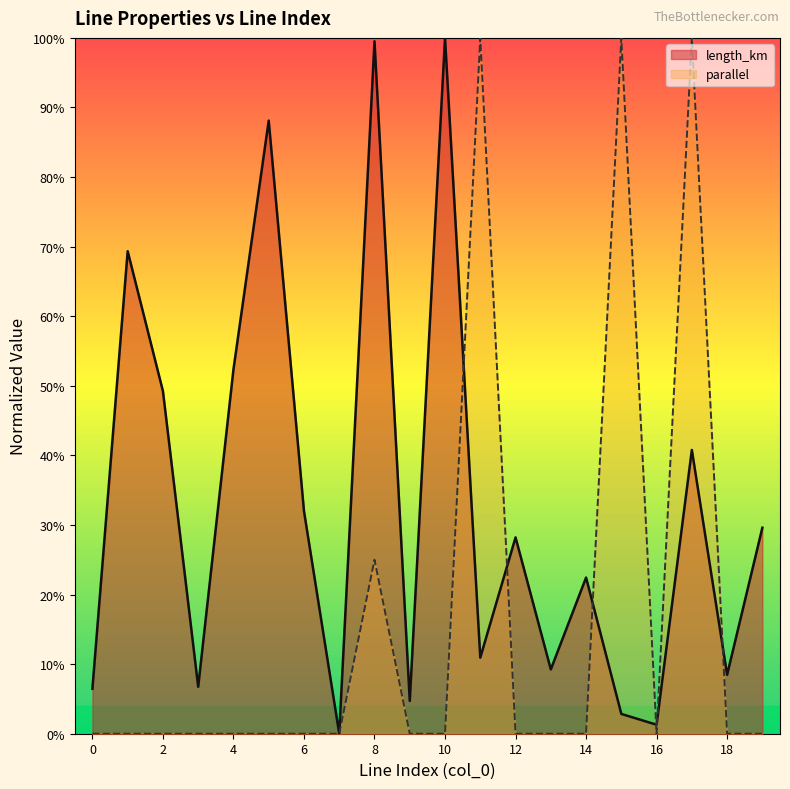

What is the total value across all series at 19?

0.3